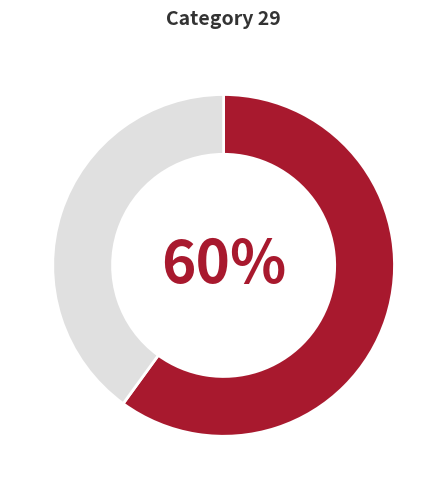

How many slices are in this pie chart?

2